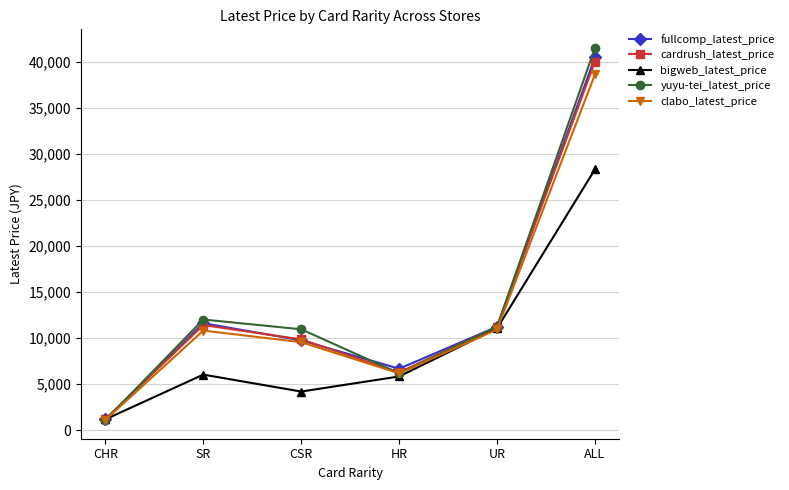

What is the value of the clabo_latest_price point at the 6th from the left?

38620